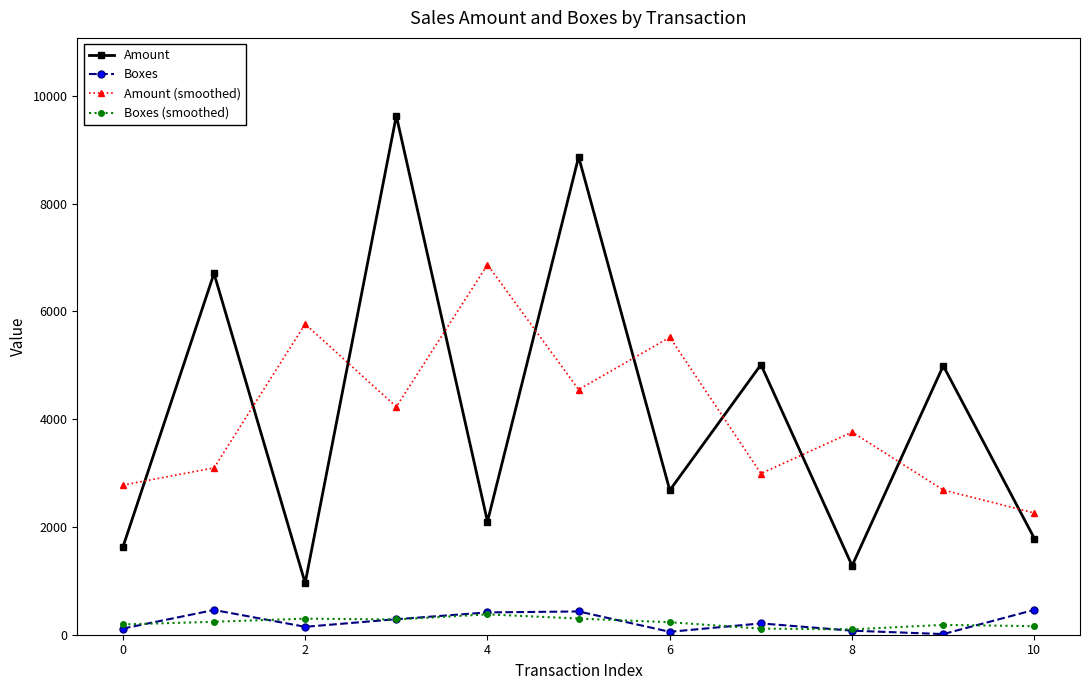

What is the value of the Amount point at the 1st from the left?

1624.0